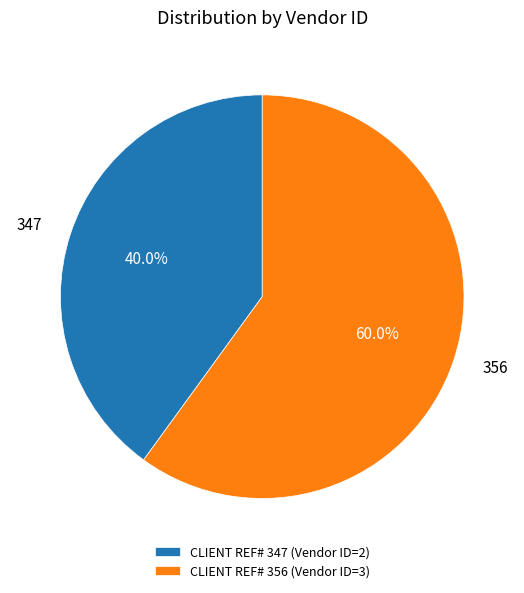

Between CLIENT REF# 356 (Vendor ID=3) and CLIENT REF# 347 (Vendor ID=2), which is larger?

CLIENT REF# 356 (Vendor ID=3)